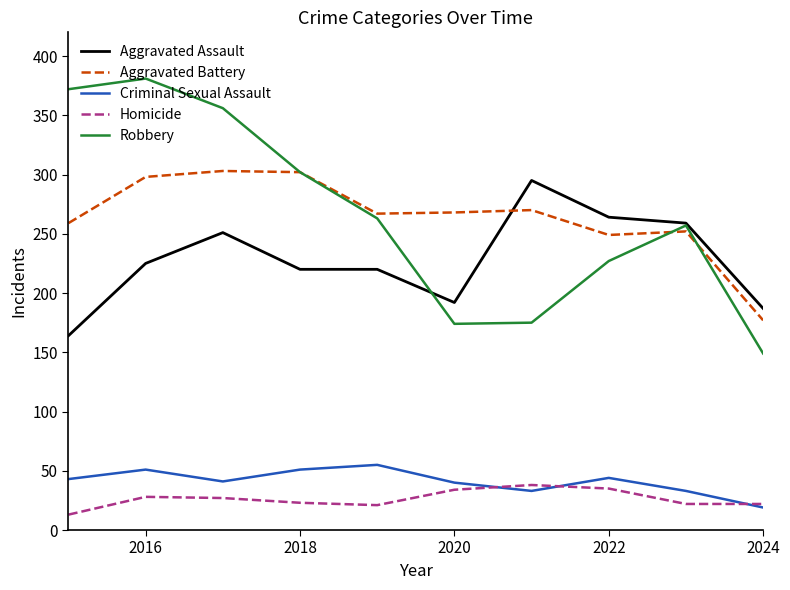

What is the minimum value for Robbery?

149